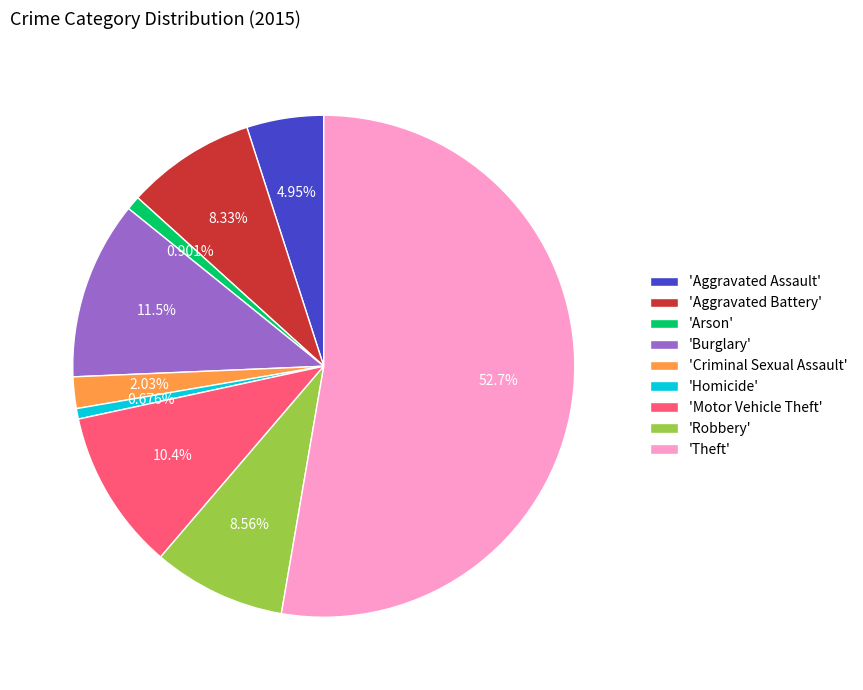

What is the majority slice?

'Theft'